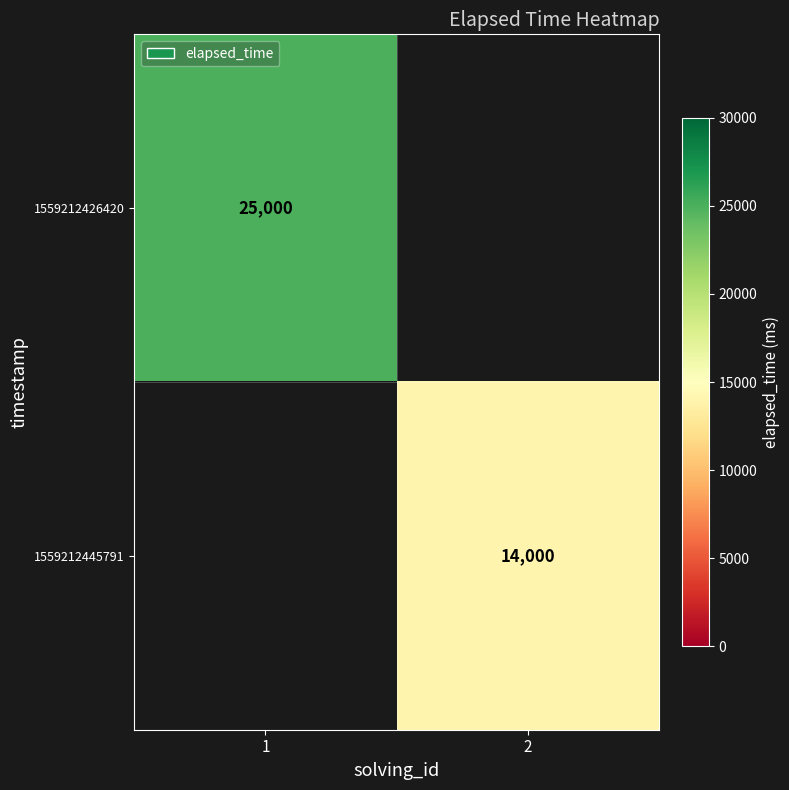

True or false: 1559212426420 has a value of 35779 at 1.

False